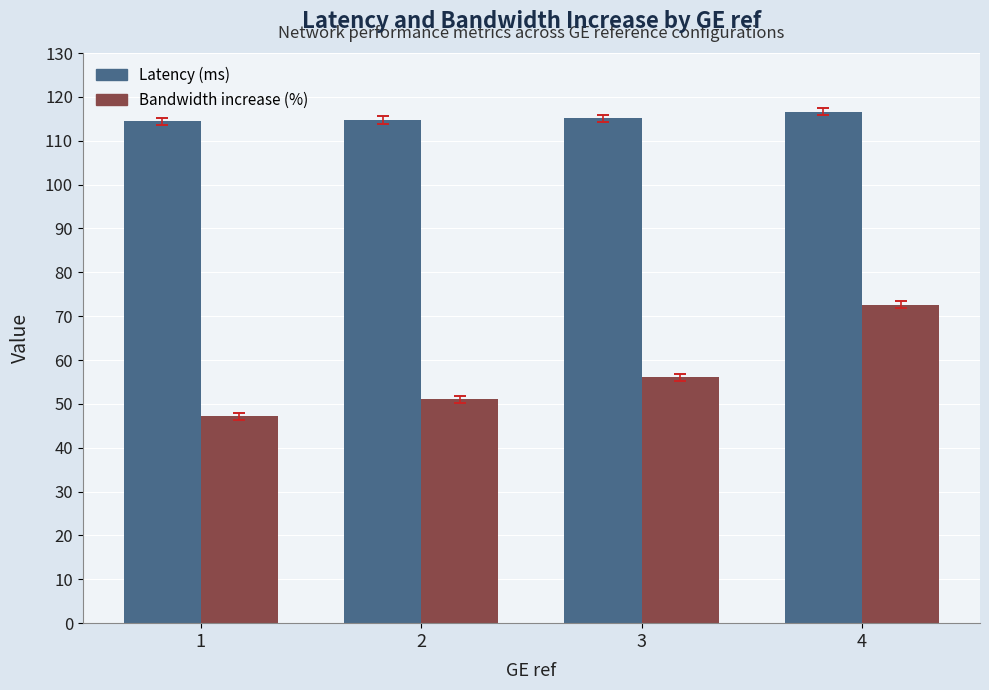

What is the lowest value of the Bandwidth increase (%) series?

47.1